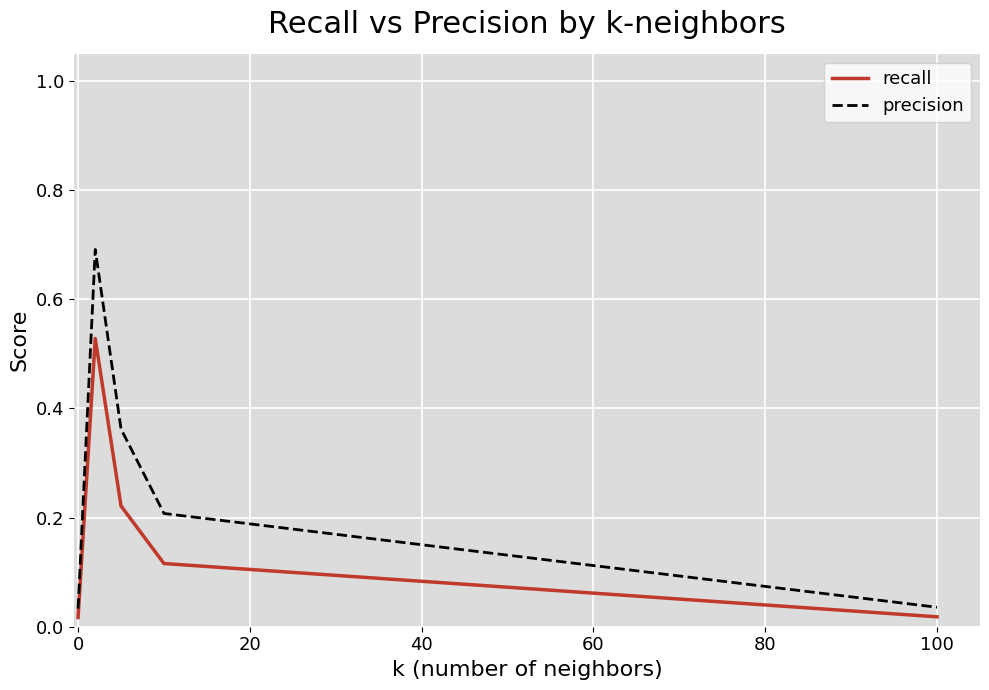

Which series has the largest total across all categories?

precision